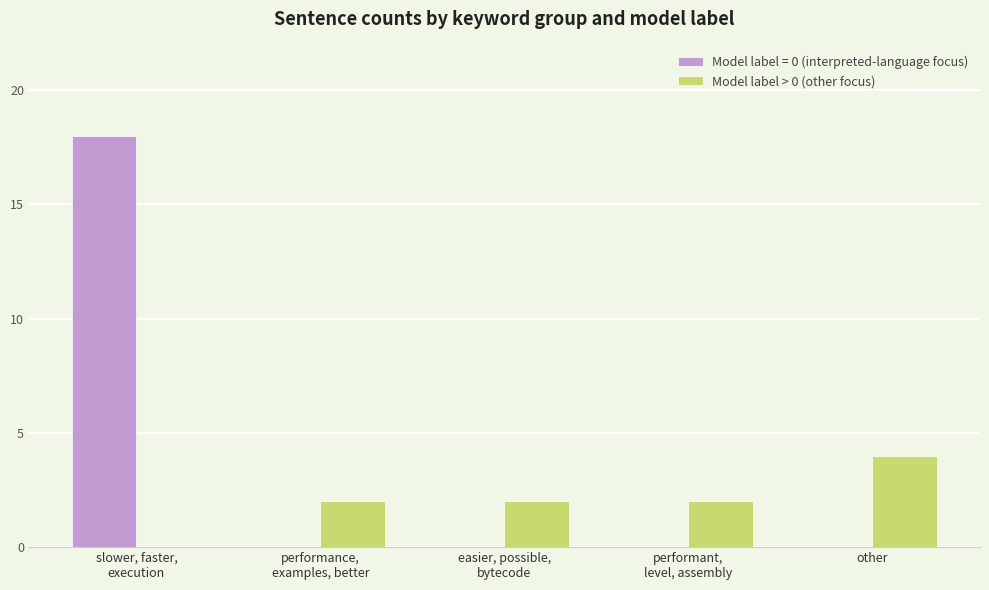

What is the total value across all series at other?

4